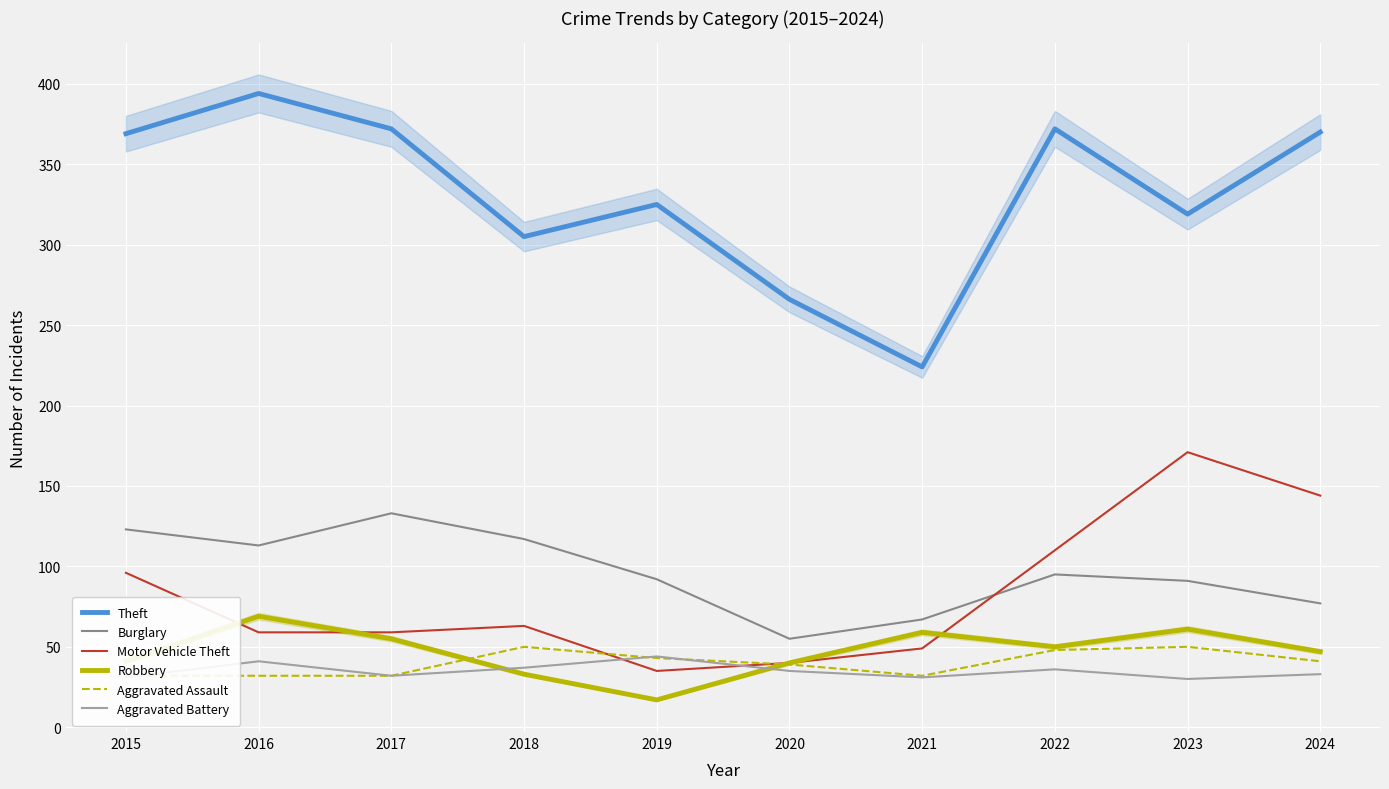

True or false: Aggravated Battery and Burglary intersect in this chart.

False